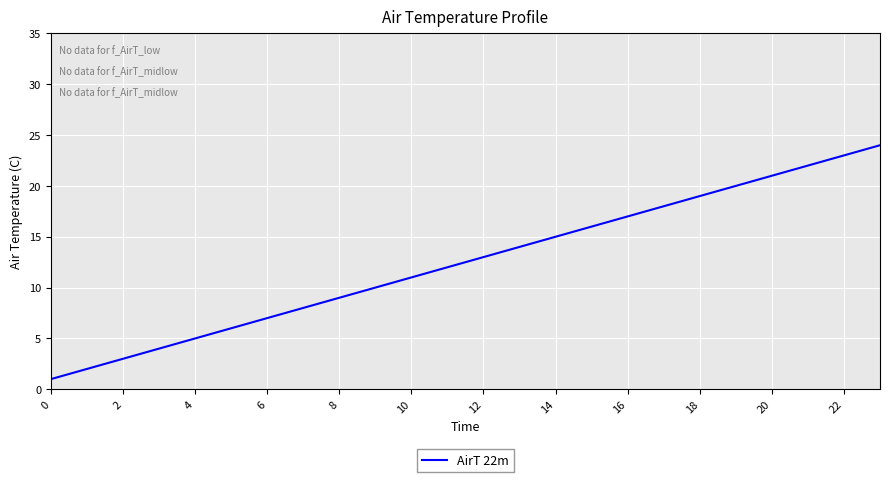

True or false: there are more than 1 points higher than both neighbors.

False